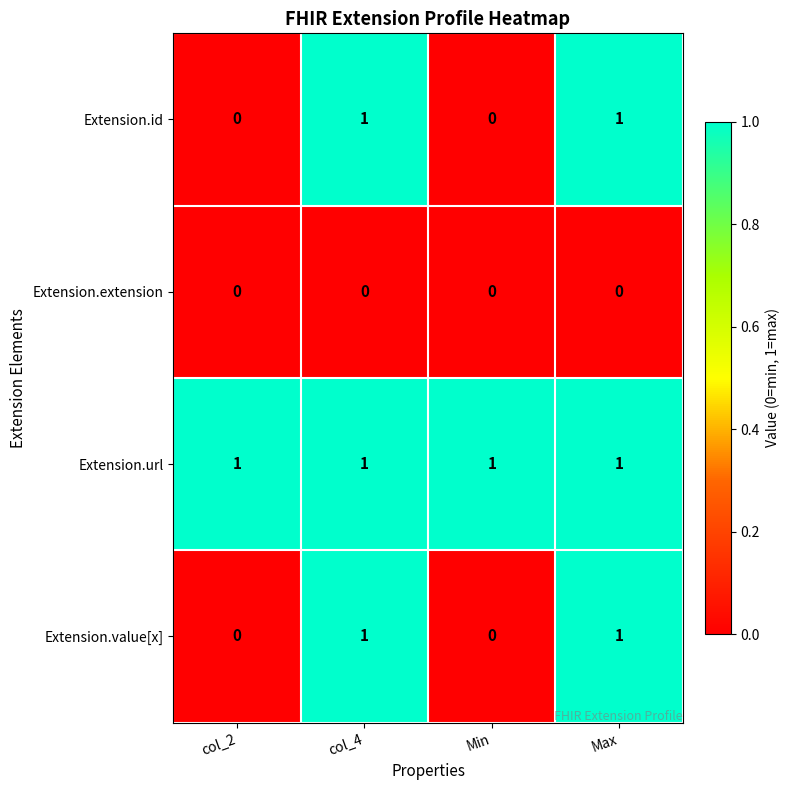

Which series has the largest total across all categories?

Extension.url